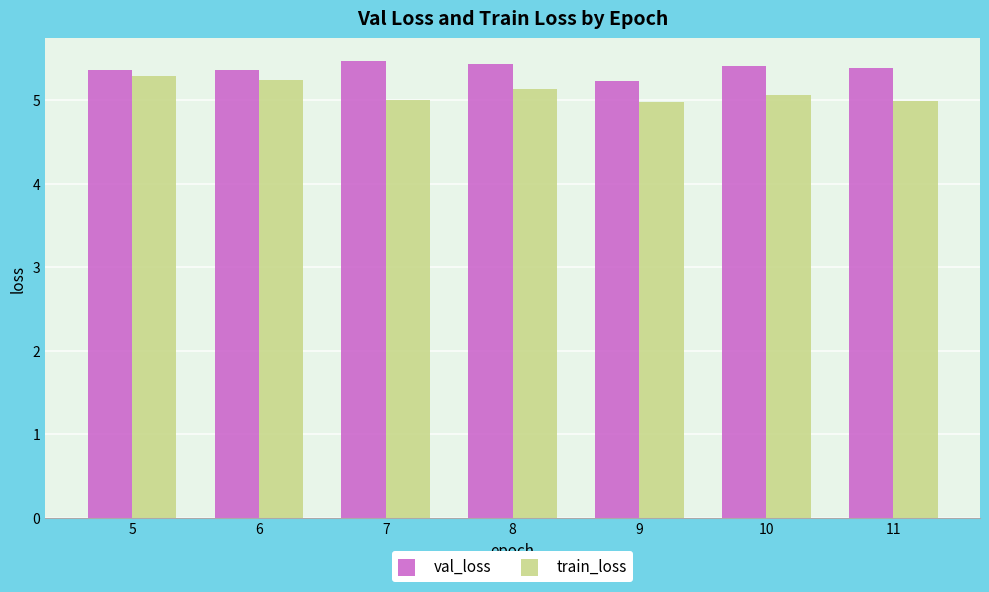

Reading right to left, transcribe all the data shown in this chart.

val_loss: 11=5.4	10=5.4	9=5.2	8=5.4	7=5.5	6=5.4	5=5.4
train_loss: 11=5.0	10=5.1	9=5.0	8=5.1	7=5.0	6=5.2	5=5.3